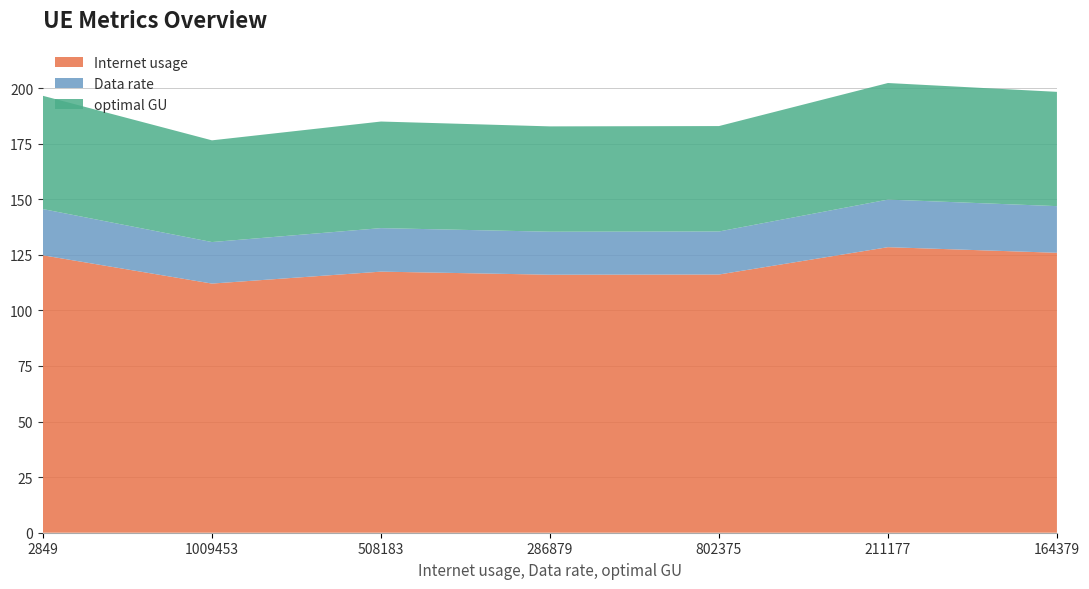

Reading left to right, what are all the values shown in this chart?

Internet usage: 2849=124.8	1009453=112.1	508183=117.4	286879=116.1	802375=116.2	211177=128.5	164379=125.9
Data rate: 2849=20.8	1009453=18.7	508183=19.6	286879=19.3	802375=19.4	211177=21.4	164379=21.0
optimal GU: 2849=50.9	1009453=45.8	508183=47.9	286879=47.4	802375=47.4	211177=52.4	164379=51.4